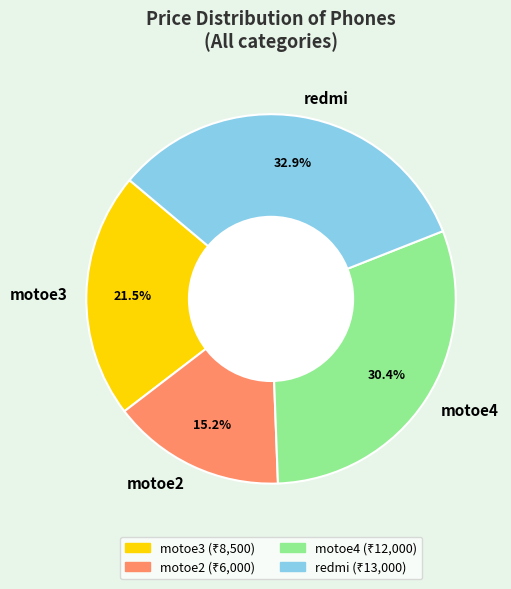

How many segments does this pie chart have?

4